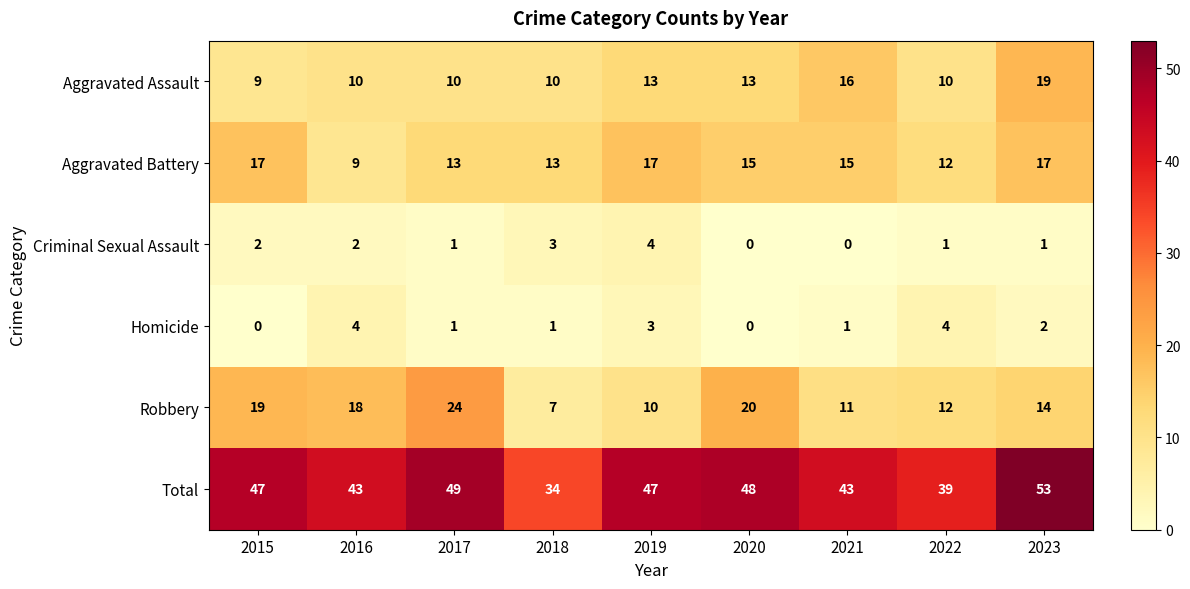

What is the sum of all Aggravated Battery values?

128